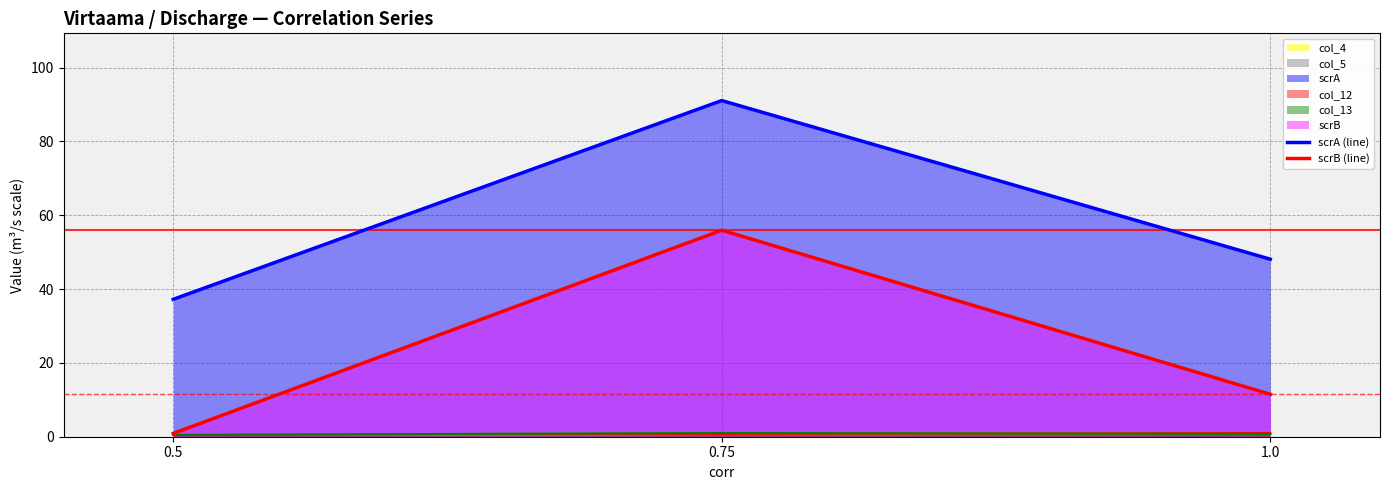

What is the label of the 3rd point from the left?

1.0